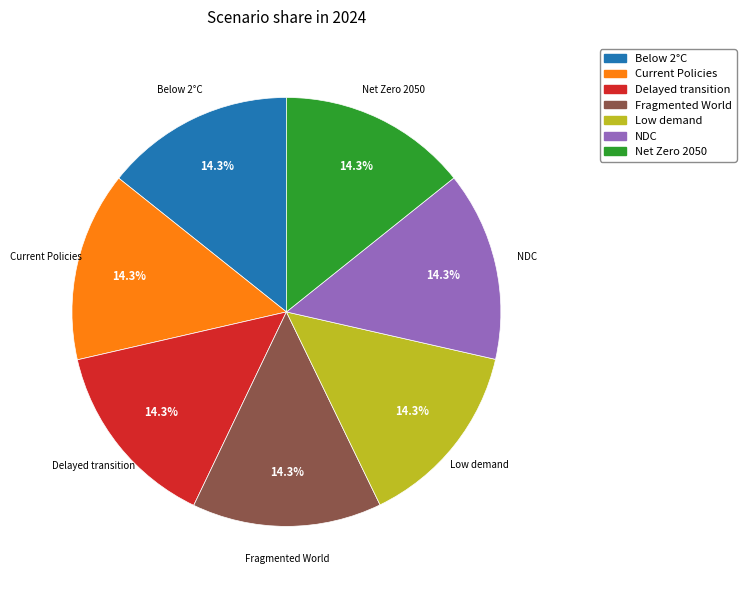

Is there any slice that represents more than half of the pie?

No